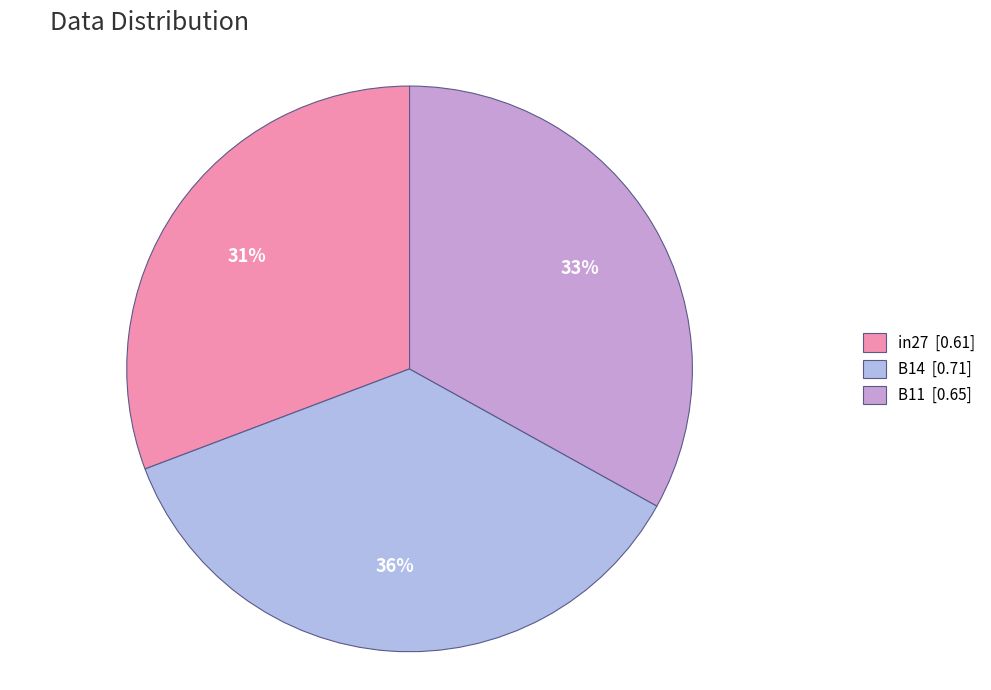

To the nearest percent, what is the difference between the largest and smallest slice percentages?

5%